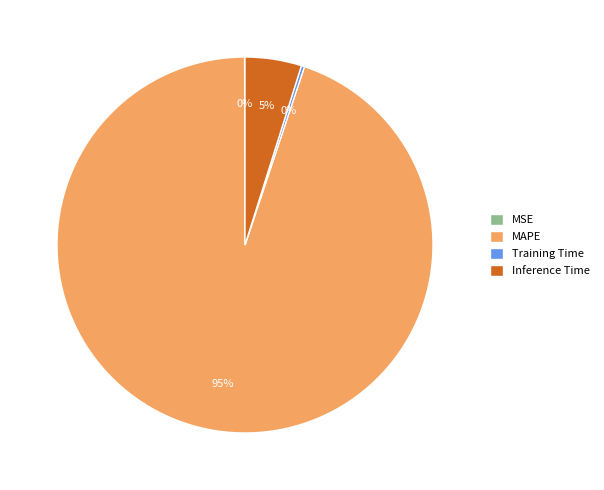

What is the largest slice in the pie chart?

MAPE